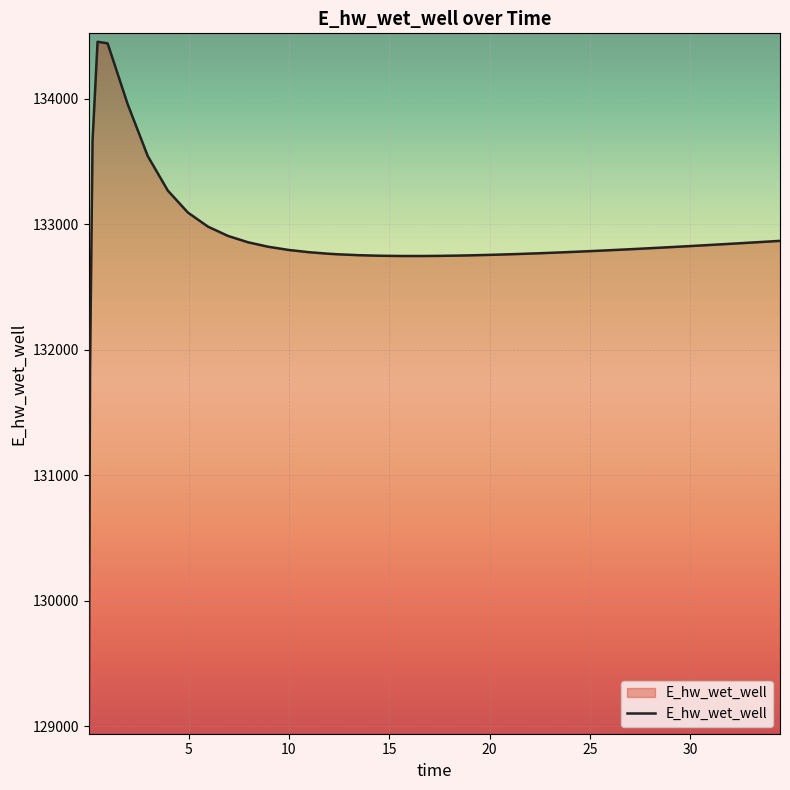

What is the difference between the maximum and minimum values?

5447.6